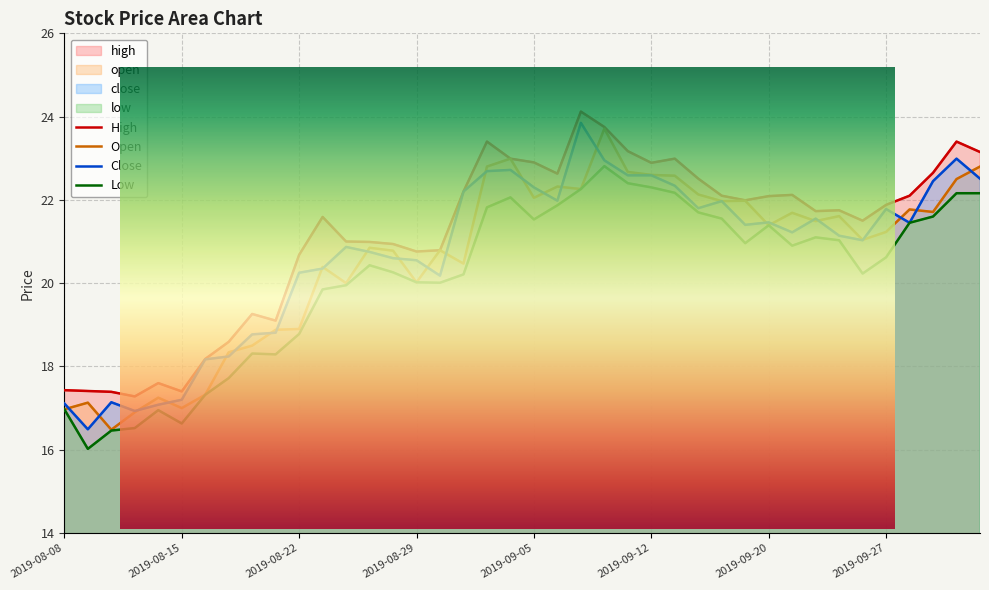

What is the difference between the highest and lowest values at 2019-09-06?

0.8